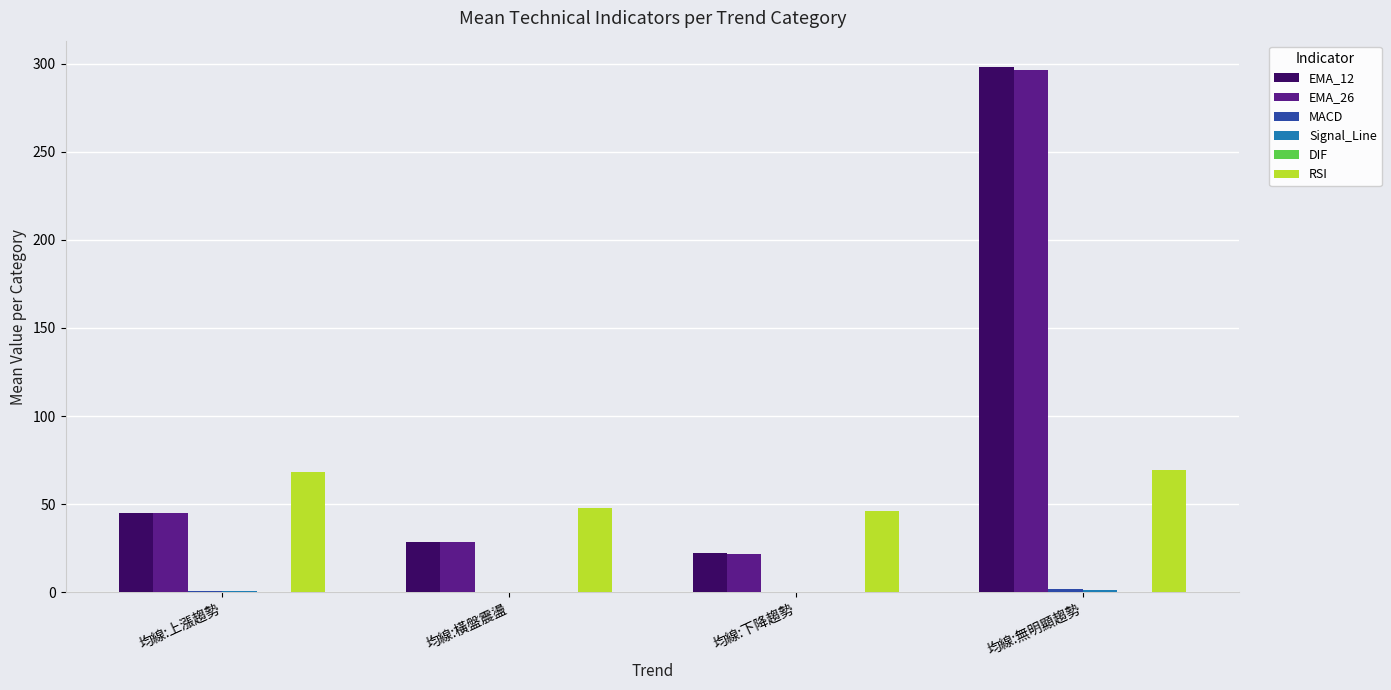

What is the sum of all RSI values?

230.9